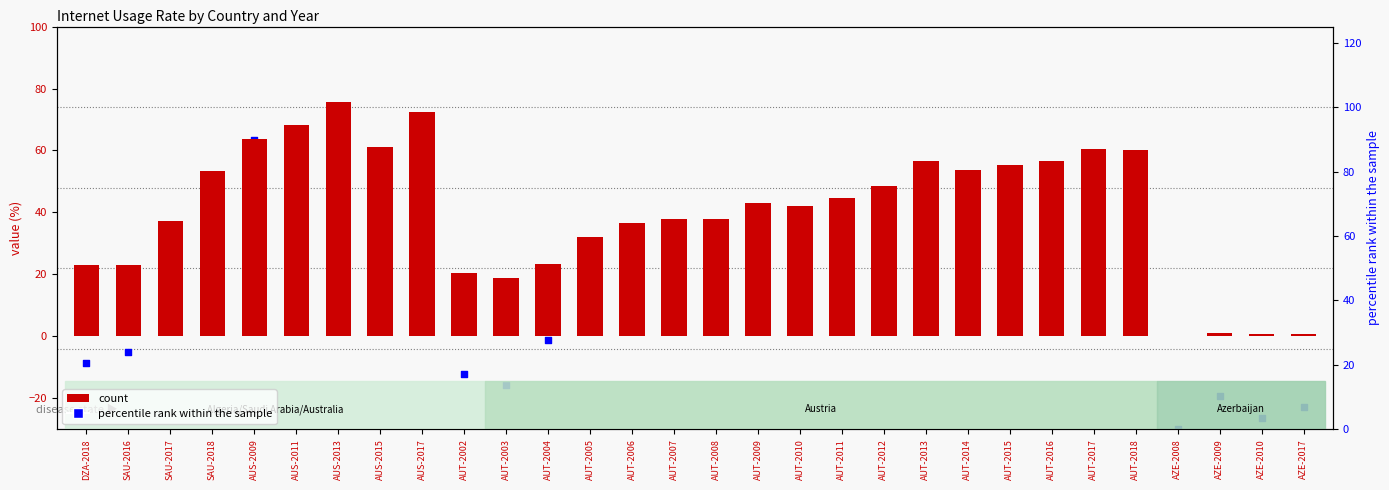

Which series contains the lowest Y value?

percentile rank within the sample